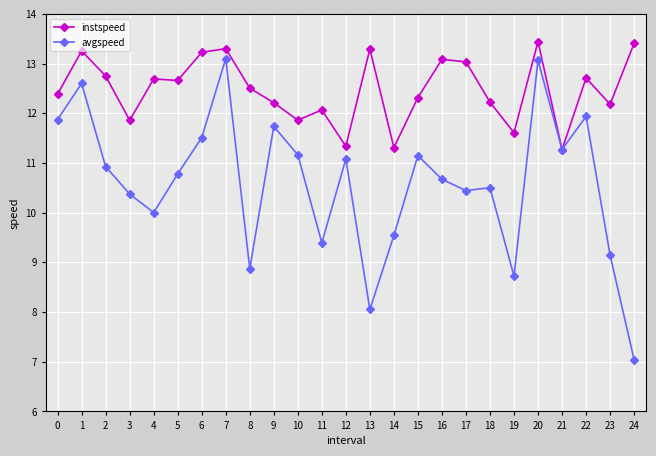

What is the minimum value shown in the chart?

7.0